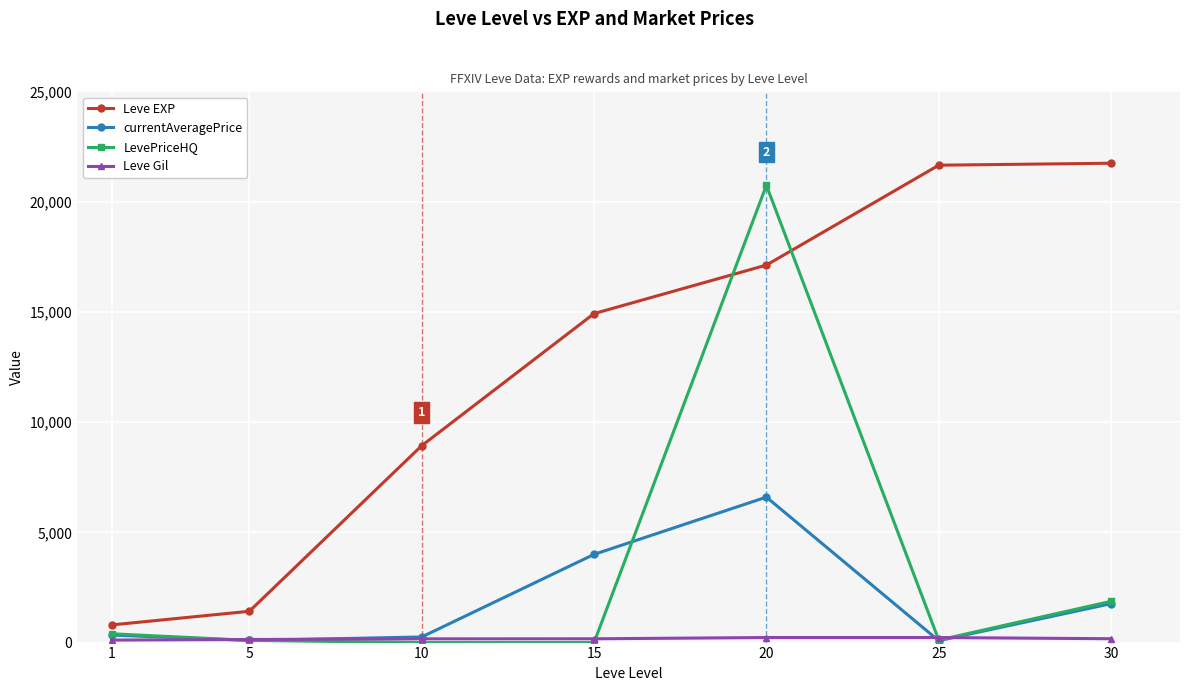

Between 1 and 25, which series saw the biggest shift?

Leve EXP